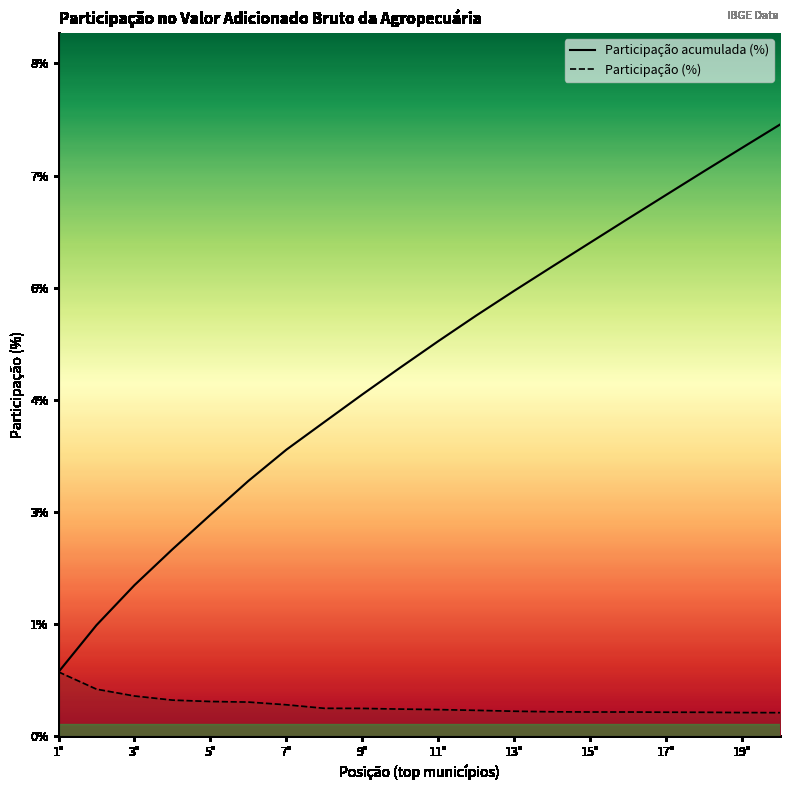

Reading left to right, transcribe all the data shown in this chart.

Participação (%): 0.8	0.6	0.5	0.4	0.4	0.4	0.4	0.3	0.3	0.3	0.3	0.3	0.3	0.3	0.3	0.3	0.3	0.3	0.3	0.3
Participação acumulada (%): 0.8	1.4	1.9	2.3	2.8	3.2	3.6	3.9	4.3	4.6	4.9	5.3	5.6	5.9	6.2	6.5	6.8	7.1	7.4	7.7